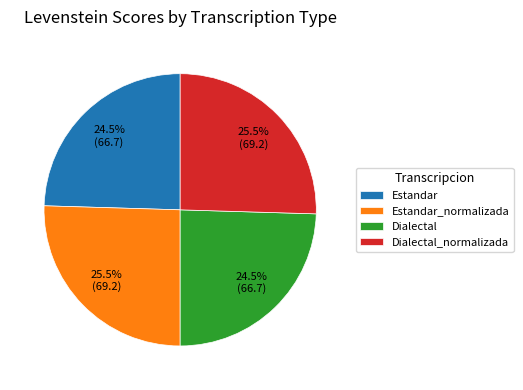

Does Dialectal account for over 50% of the chart?

No